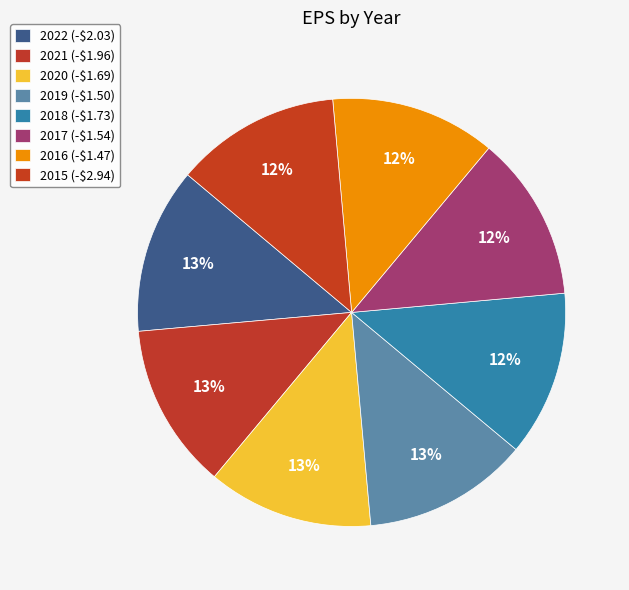

Between 2015 (-$2.94) and 2020 (-$1.69), which is larger?

2020 (-$1.69)